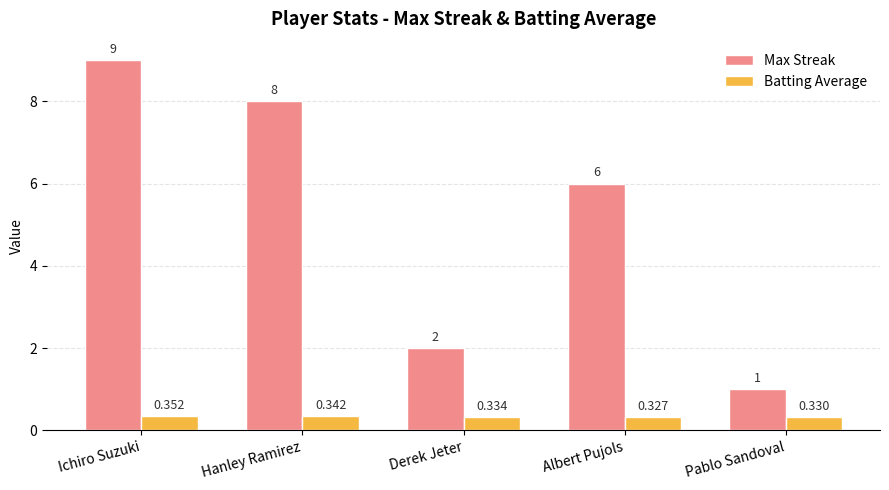

List the labels in order of Batting Average value, smallest first.

Albert Pujols, Pablo Sandoval, Derek Jeter, Hanley Ramirez, Ichiro Suzuki